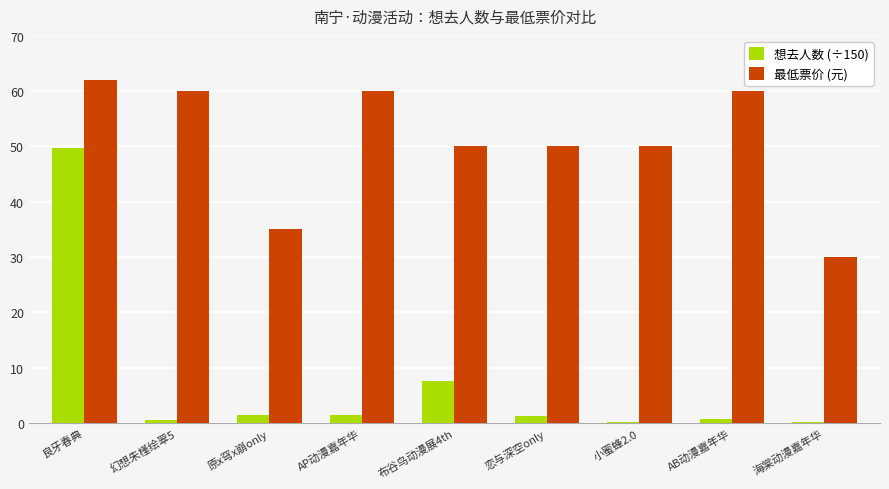

The 最低票价 (元) series shows 60.0 at AB动漫嘉年华. True or false?

True